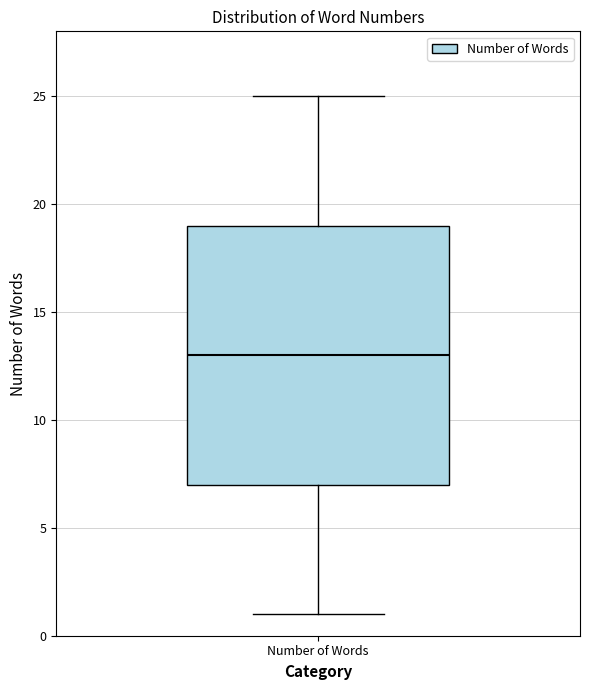

Where does the lower whisker of the box for Number of Words end on the y-axis? The values are not printed on the chart, so give them approximately, as read against the axis.

1